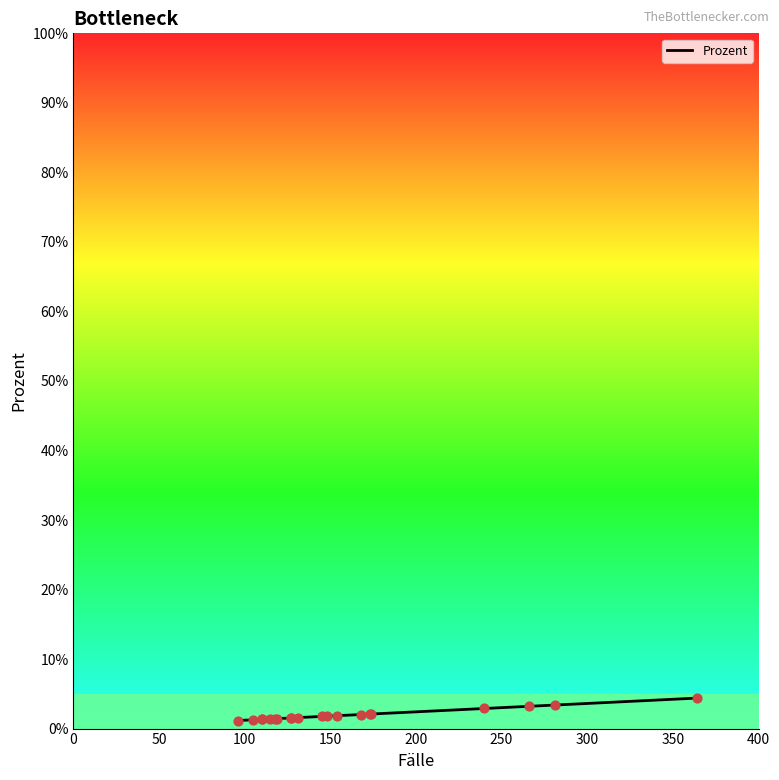

Which has a higher value, 250 or 150?

250